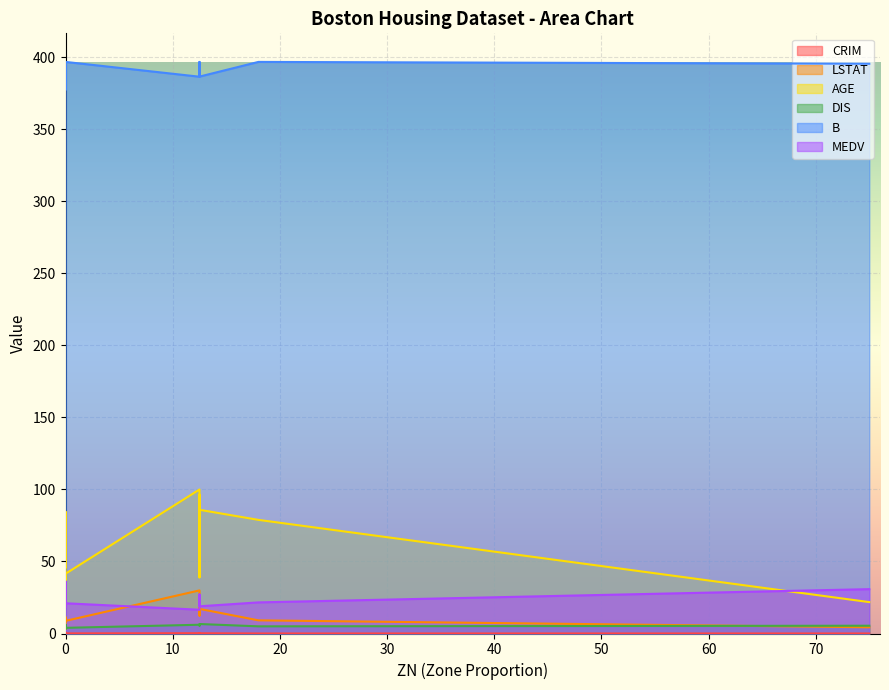

At which category is the sum across all series the highest?

12.5